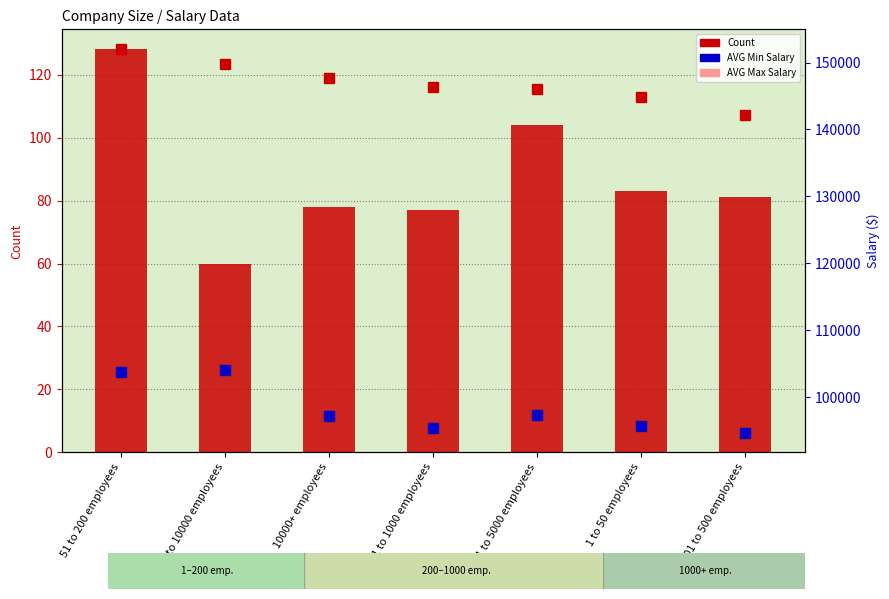

Is it true that AVG Min Salary equals 165052.9 at 1001 to 5000 employees?

False